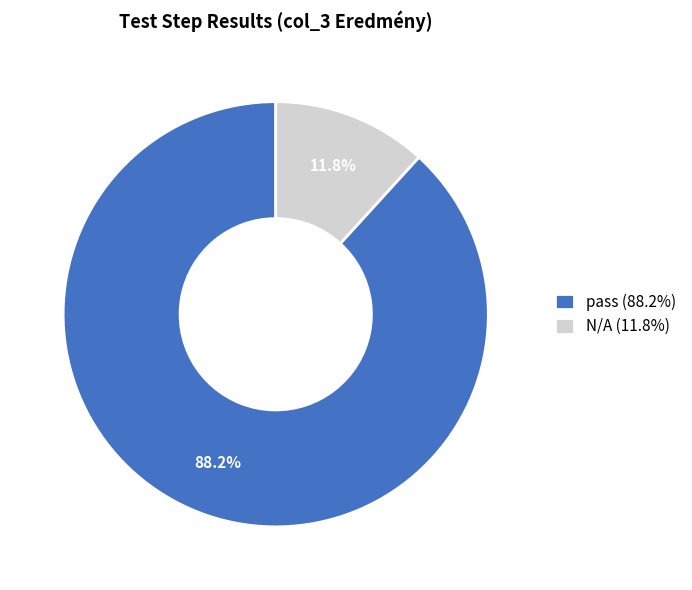

The N/A slice represents 12% of the pie. True or false?

True